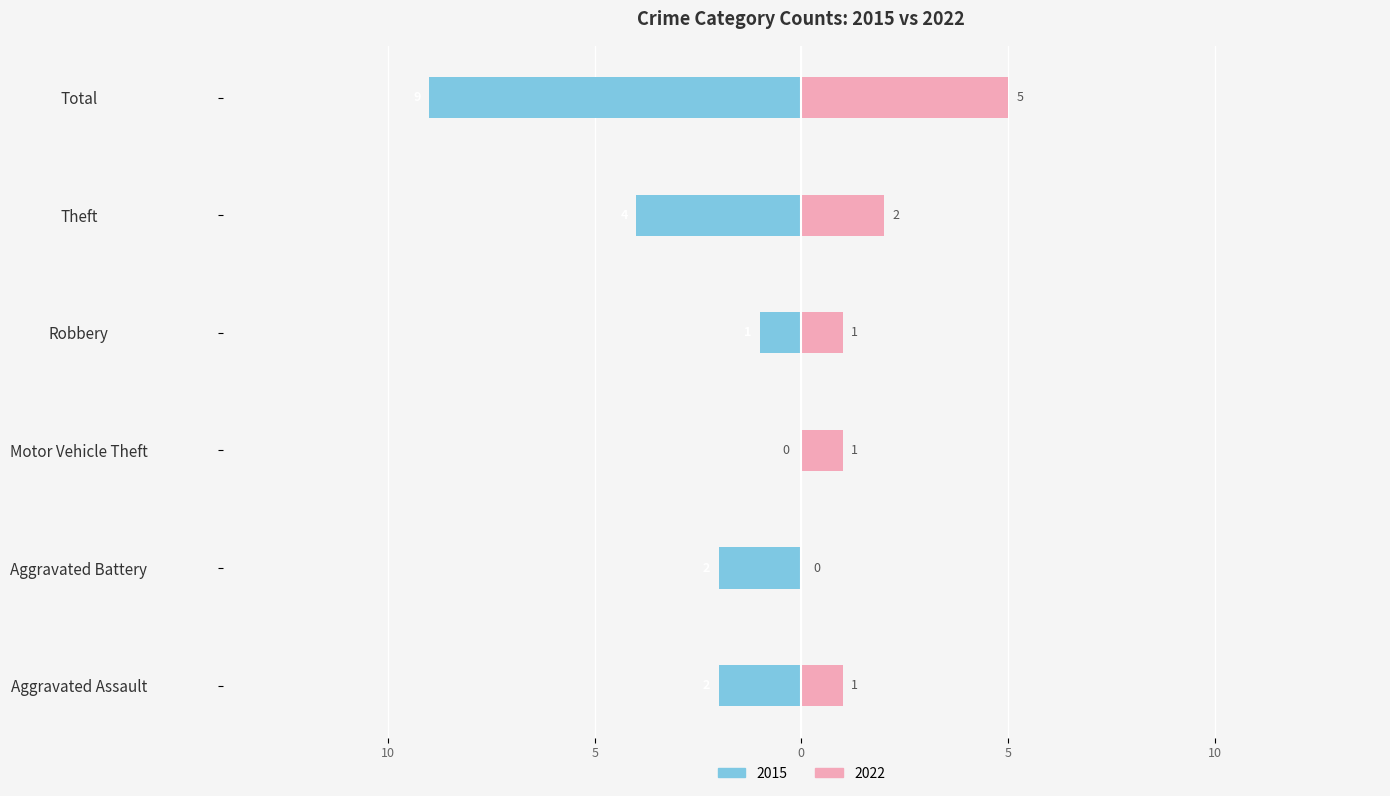

The 2022 series shows 2 at Robbery. True or false?

False